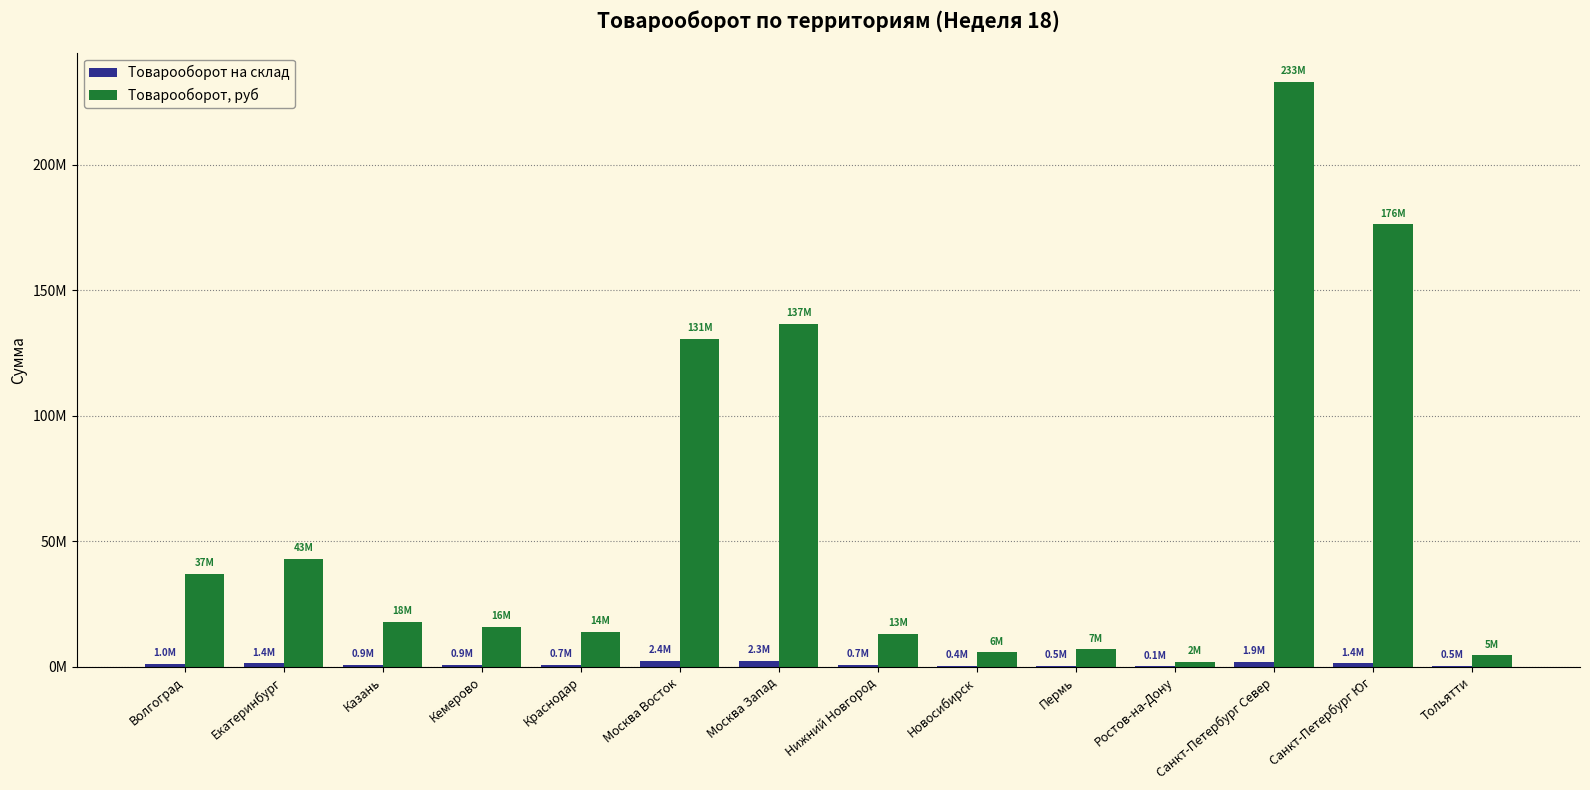

Are the bars grouped side by side (vs. stacked)?

Yes